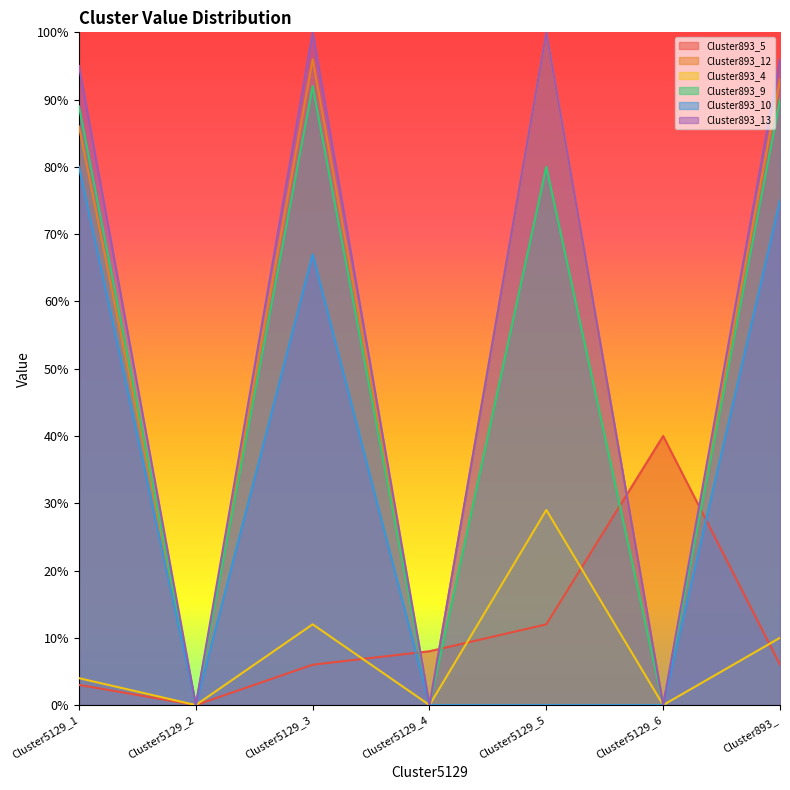

What is the total value across all series at Cluster5129_6?

0.4